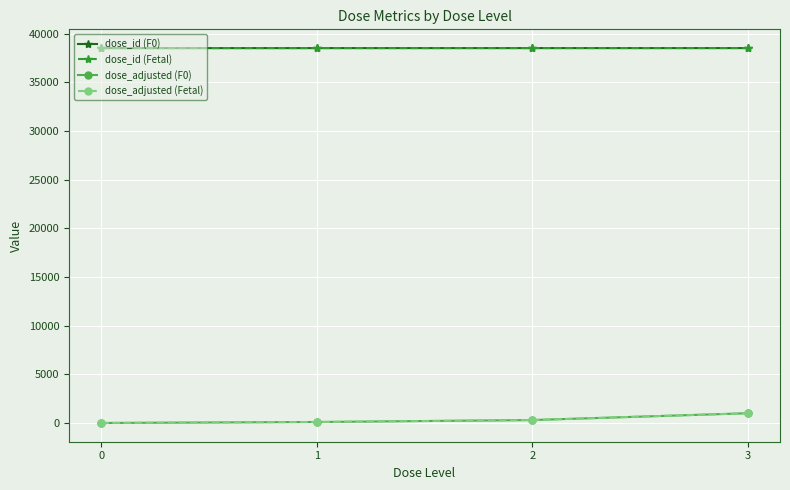

At which label does dose_id (F0) first exceed 38509?

3